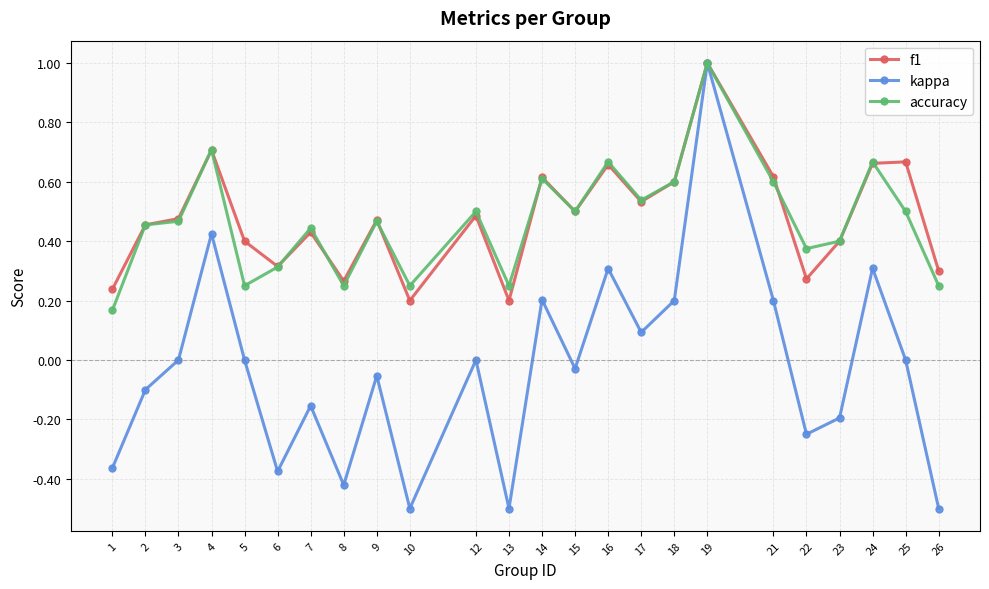

How many interior local valleys does the kappa series have?

7